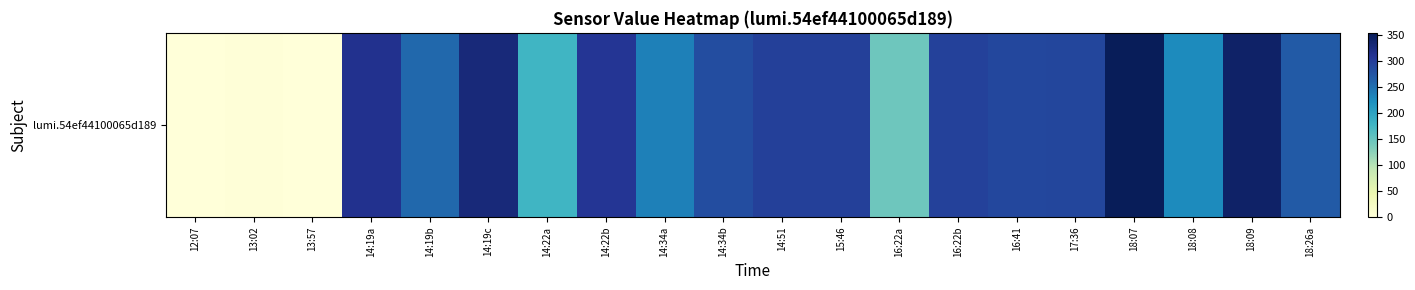

What is the sum of the values at 14:34b and 14:22a?

462